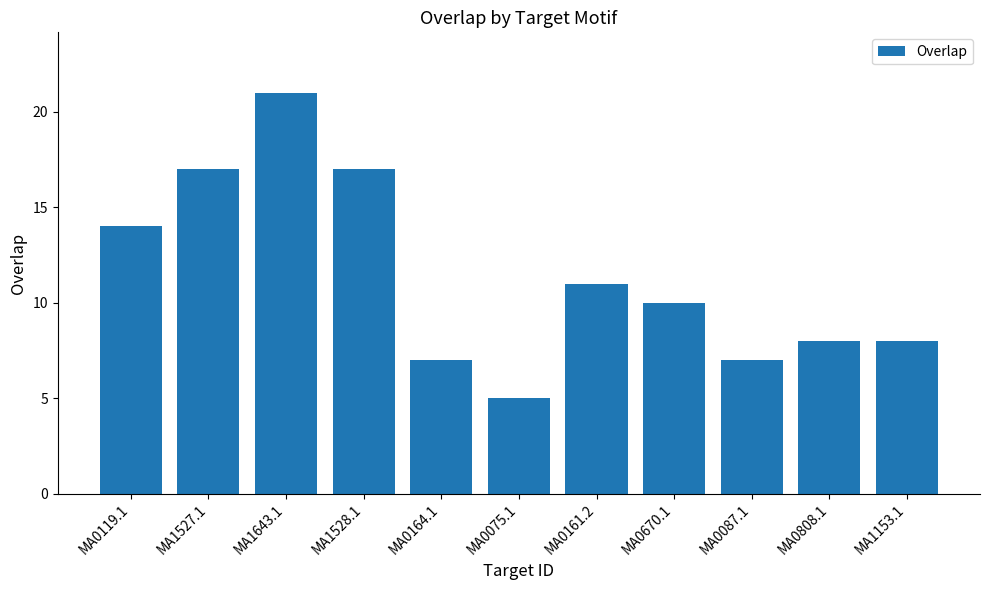

Reading left to right, what are all the values shown in this chart?

MA0119.1=14	MA1527.1=17	MA1643.1=21	MA1528.1=17	MA0164.1=7	MA0075.1=5	MA0161.2=11	MA0670.1=10	MA0087.1=7	MA0808.1=8	MA1153.1=8